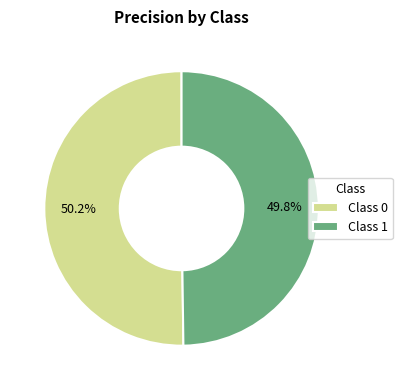

How many slices are in this pie chart?

2